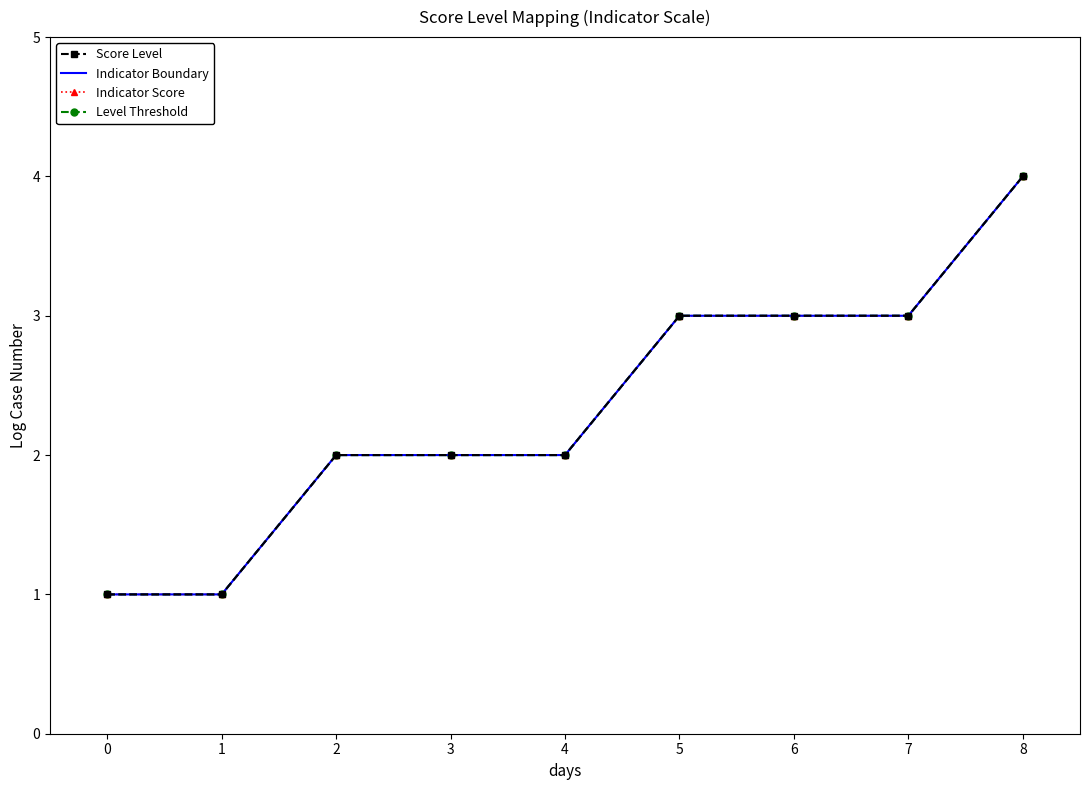

True or false: Indicator Score has a value of 2 at 2.

True